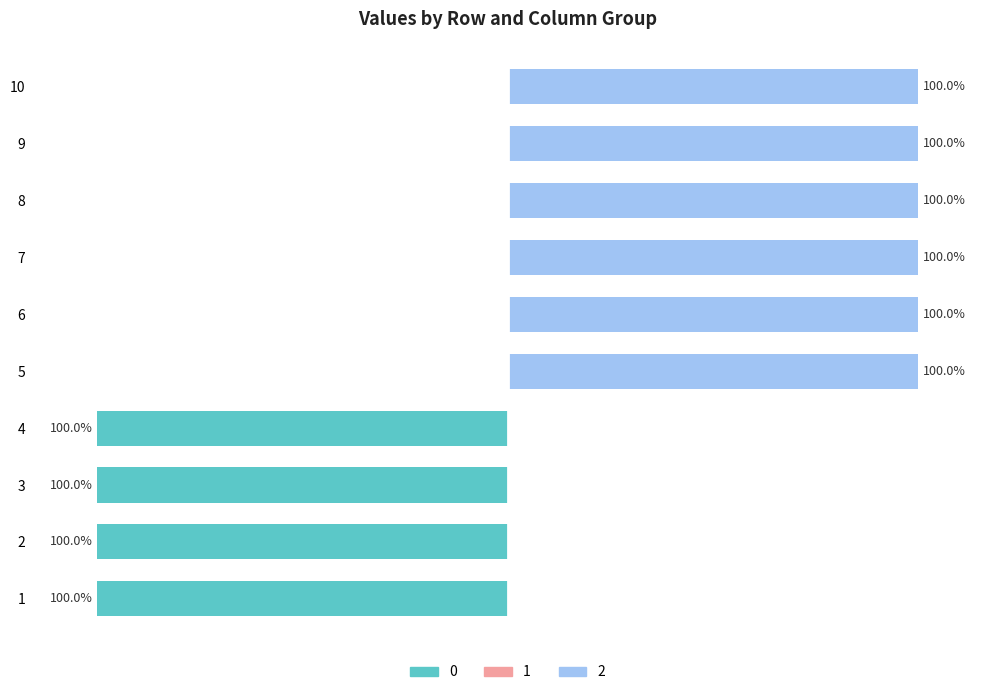

The value of 1 at 9 is 0. True or false?

True